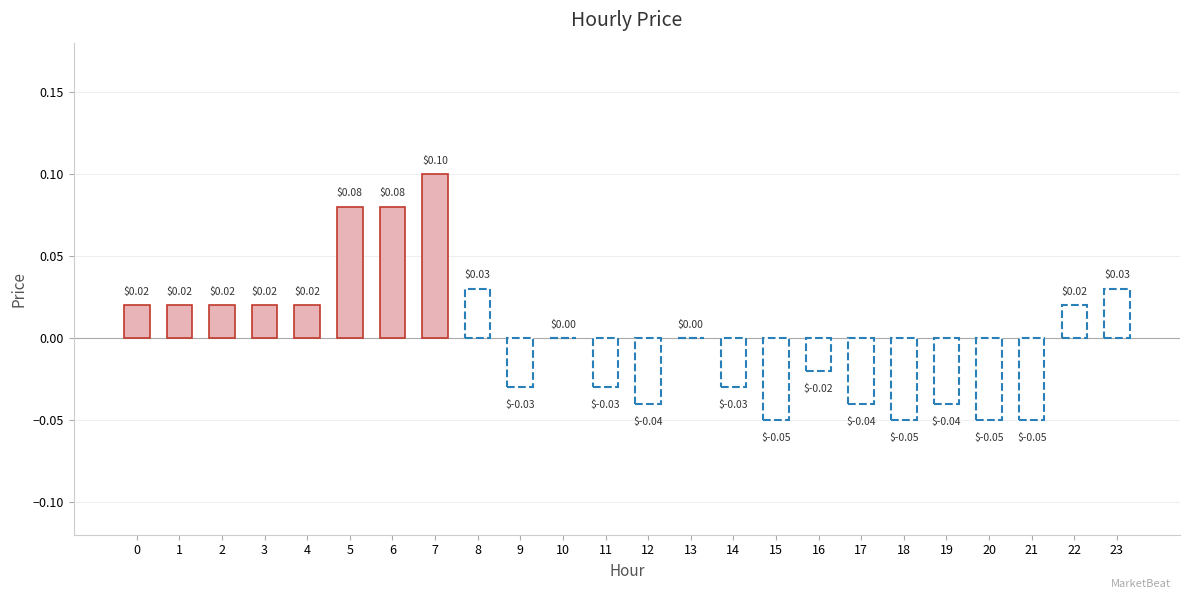

Does the chart contain any negative values?

Yes